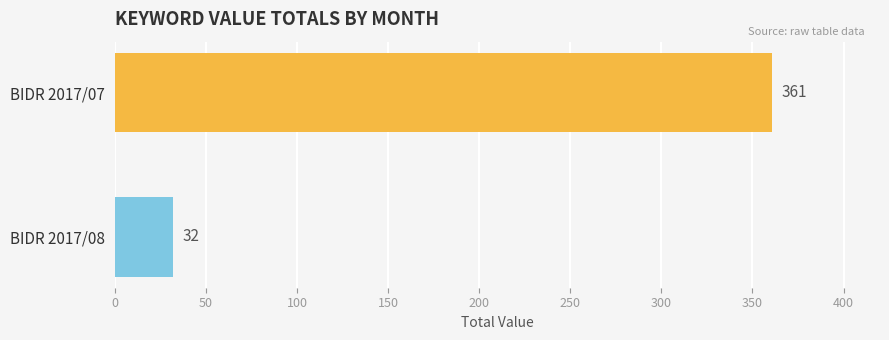

List the labels in order of value, largest first.

BIDR 2017/07, BIDR 2017/08